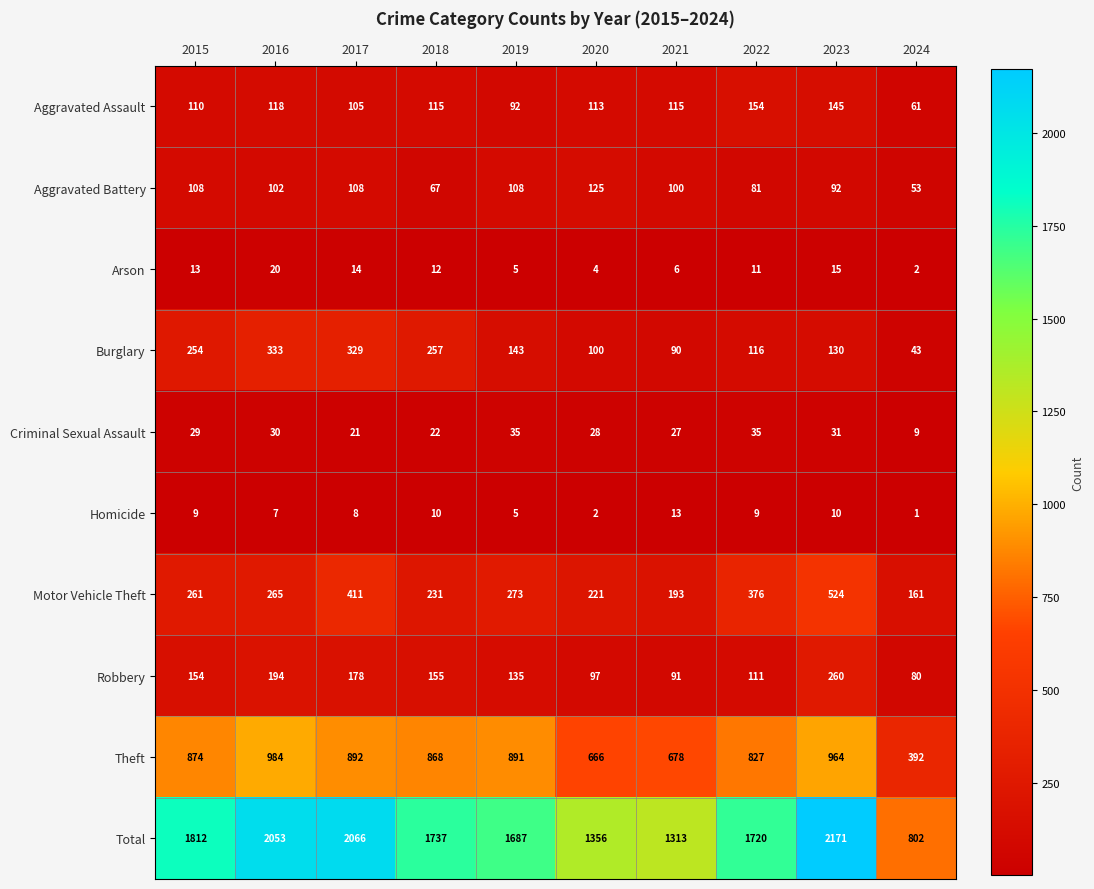

Is it true that Arson equals 2 at 2024?

True